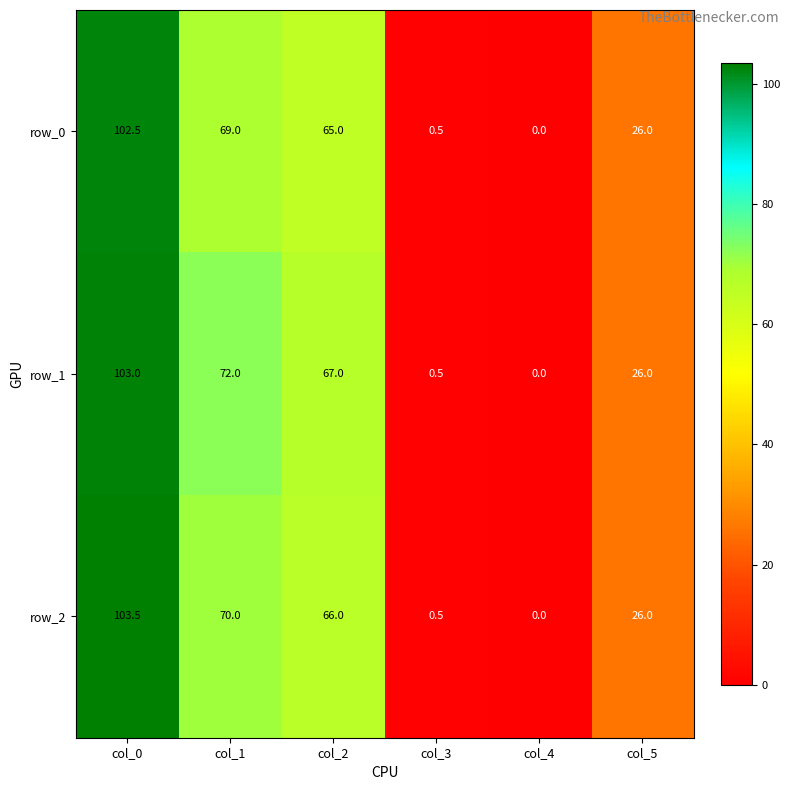

What is the difference between the highest and lowest values at col_0?

1.0